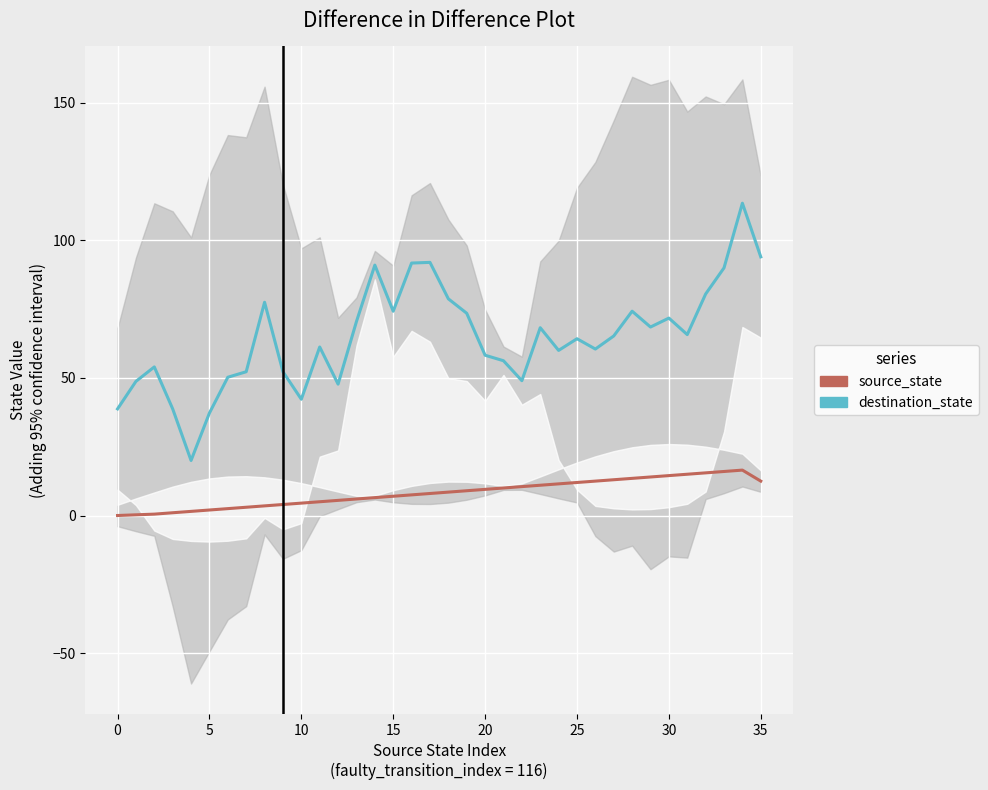

What is the label of the 17th point from the left?

16